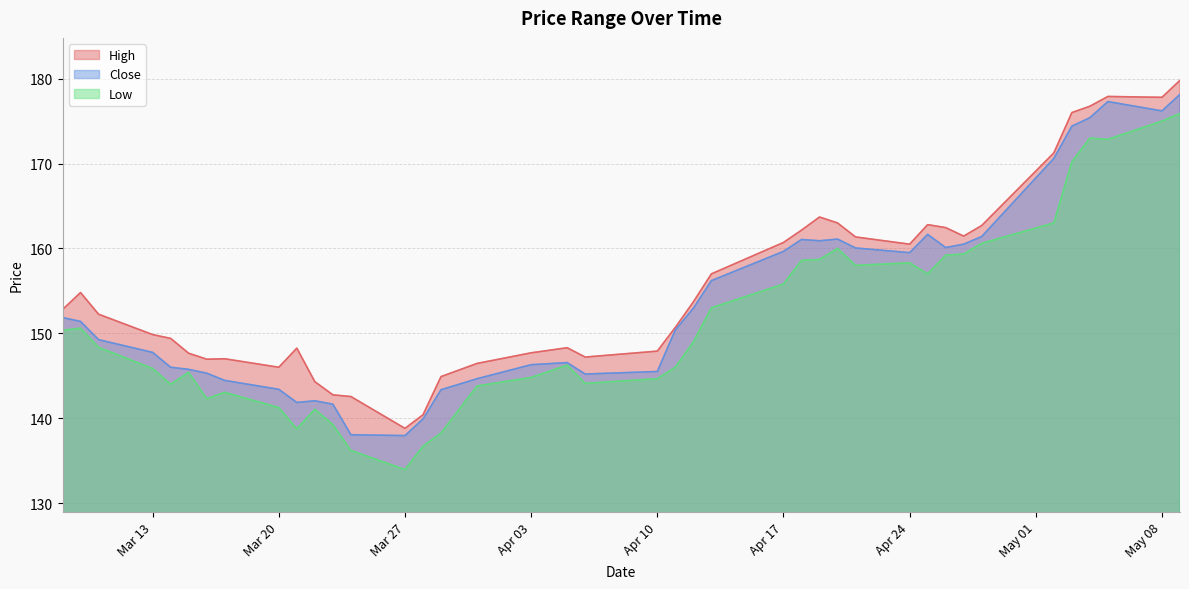

What is the average value of the High series?

155.7